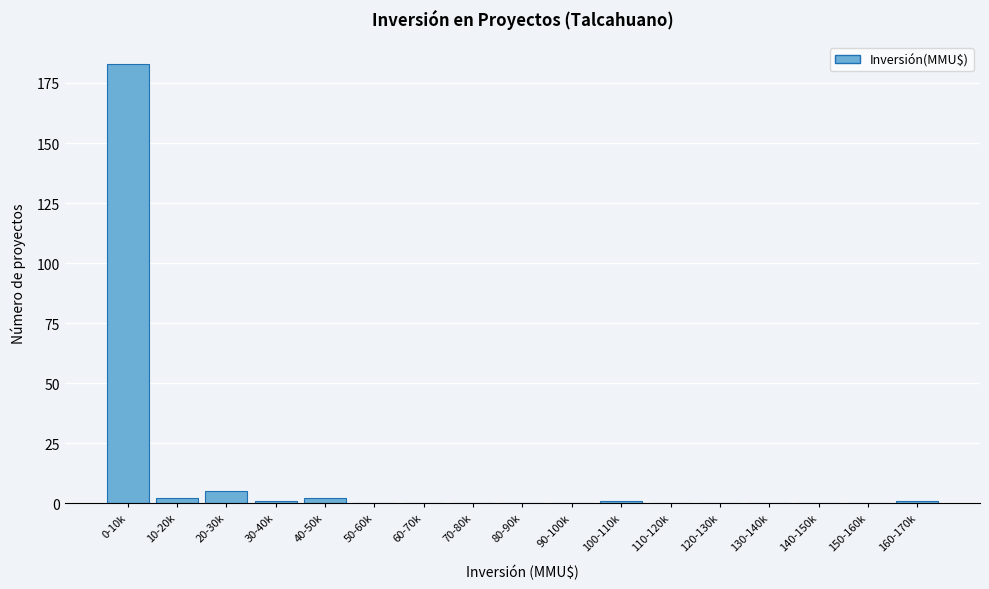

Reading left to right, transcribe all the data shown in this chart.

0-10k=183	10-20k=2	20-30k=5	30-40k=1	40-50k=2	50-60k=0	60-70k=0	70-80k=0	80-90k=0	90-100k=0	100-110k=1	110-120k=0	120-130k=0	130-140k=0	140-150k=0	150-160k=0	160-170k=1